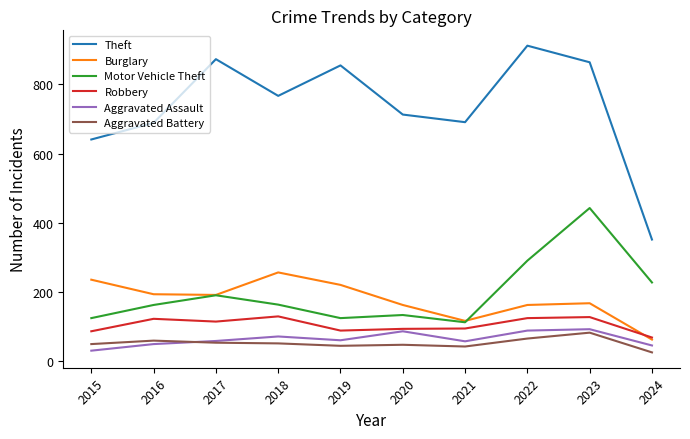

What is the total value across all series at 2016?

1279